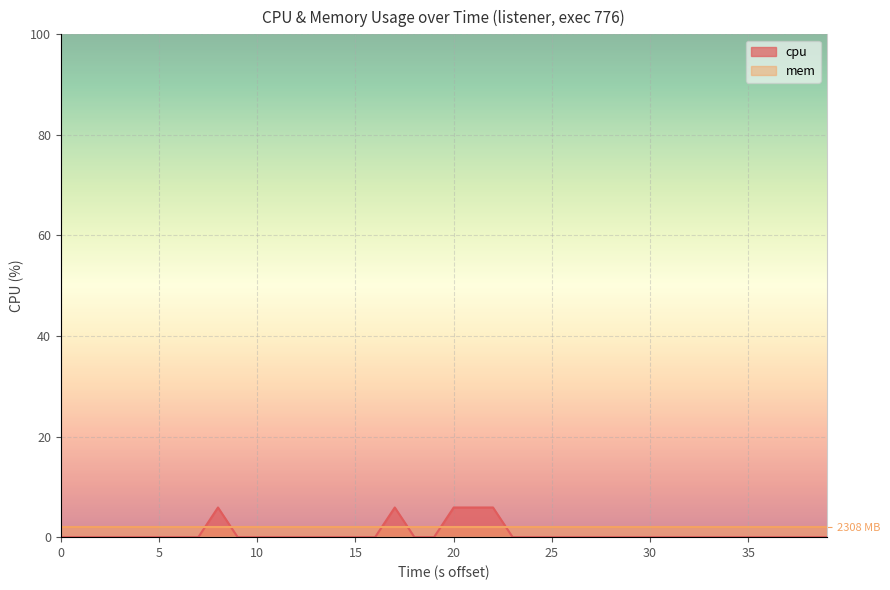

What is the average value?

0.7